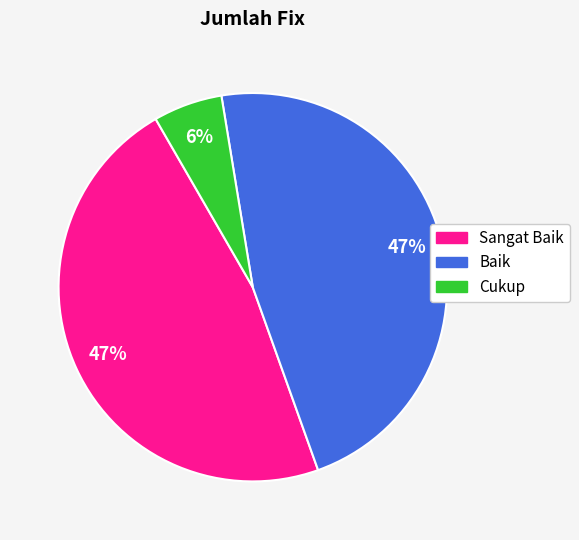

Is there any slice that represents more than half of the pie?

No